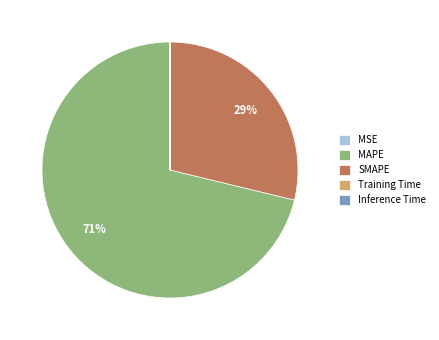

To the nearest percent, what is the average slice percentage?

20%